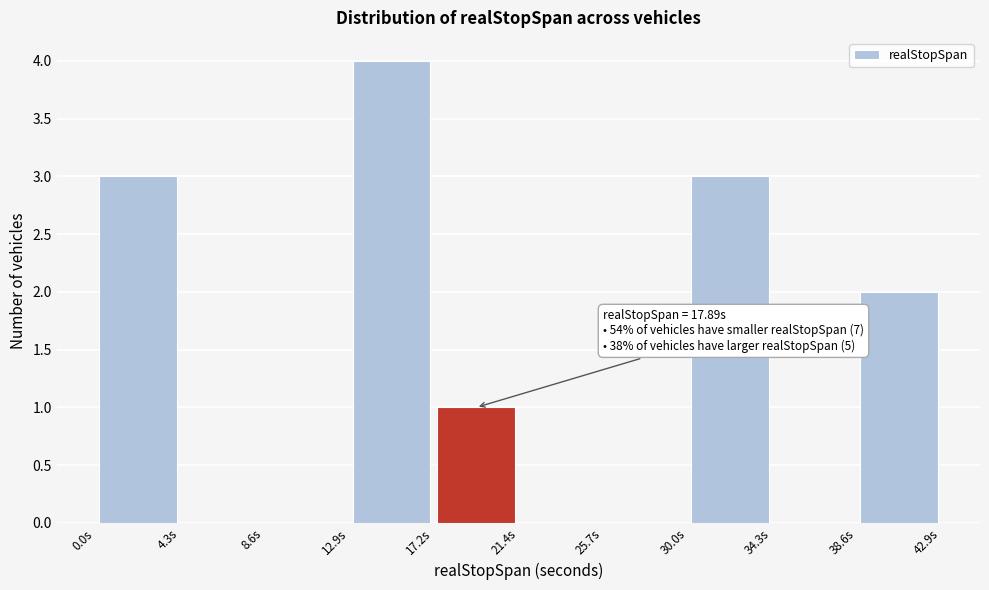

Which range on the x-axis has the tallest bar?

13.0 to 17.0